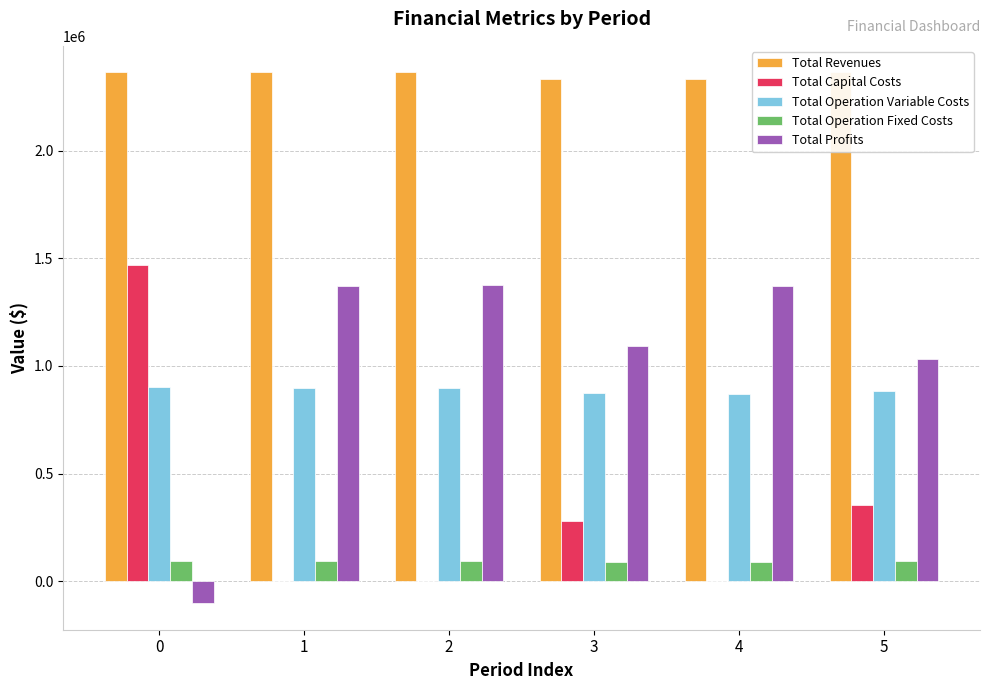

The value of Total Operation Variable Costs at 4 is 244687.2. True or false?

False